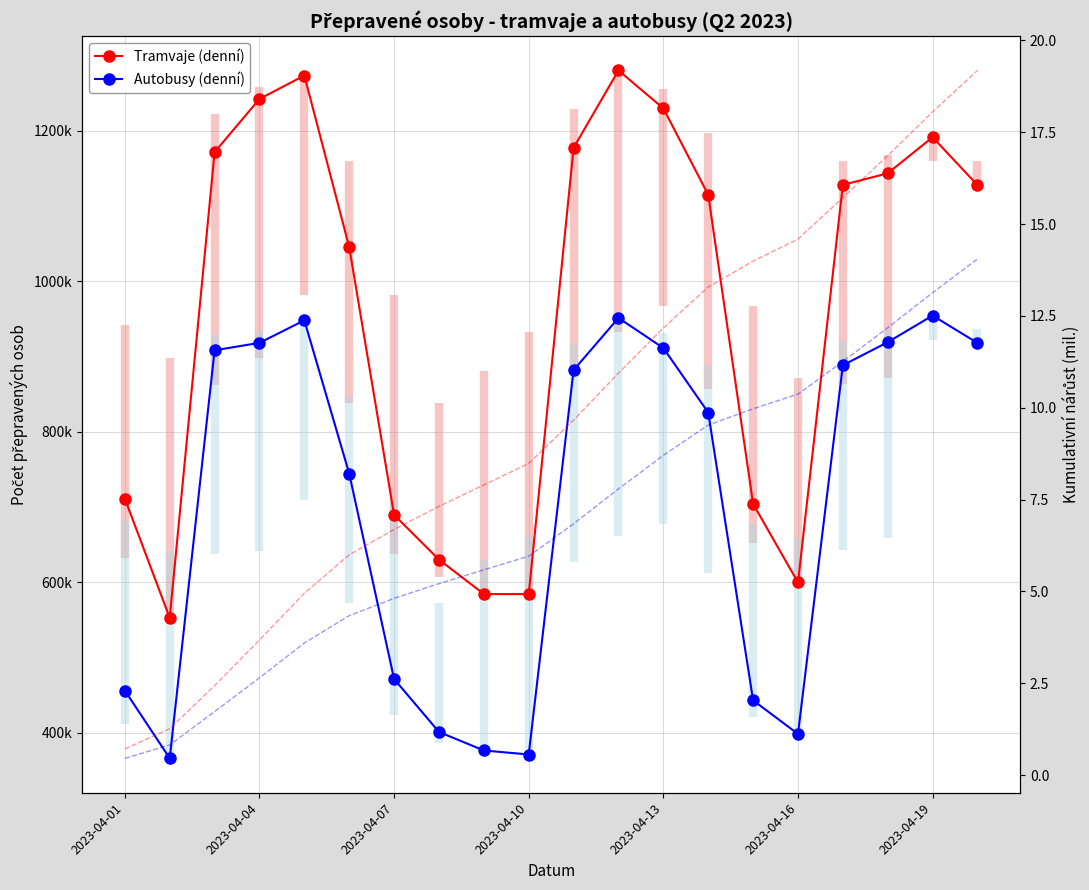

What is the highest value of the Autobusy (denní) series?

954432.0